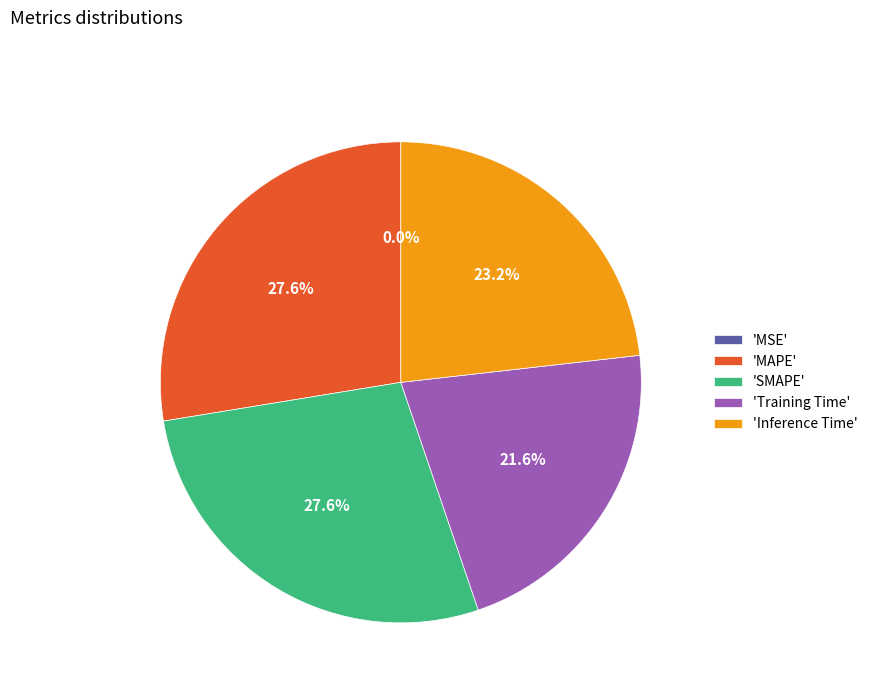

Is there a majority slice in this chart?

No